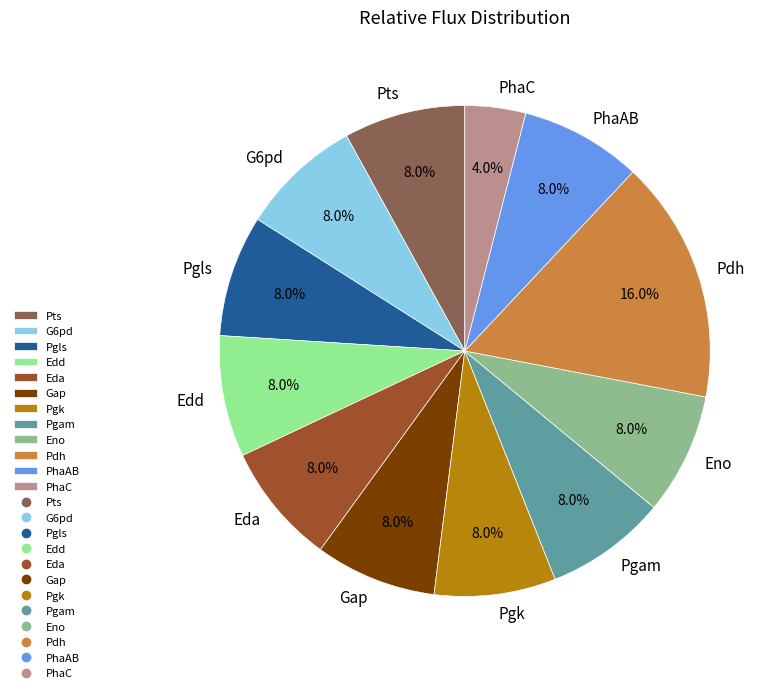

To the nearest percent, what portion does G6pd represent?

8%